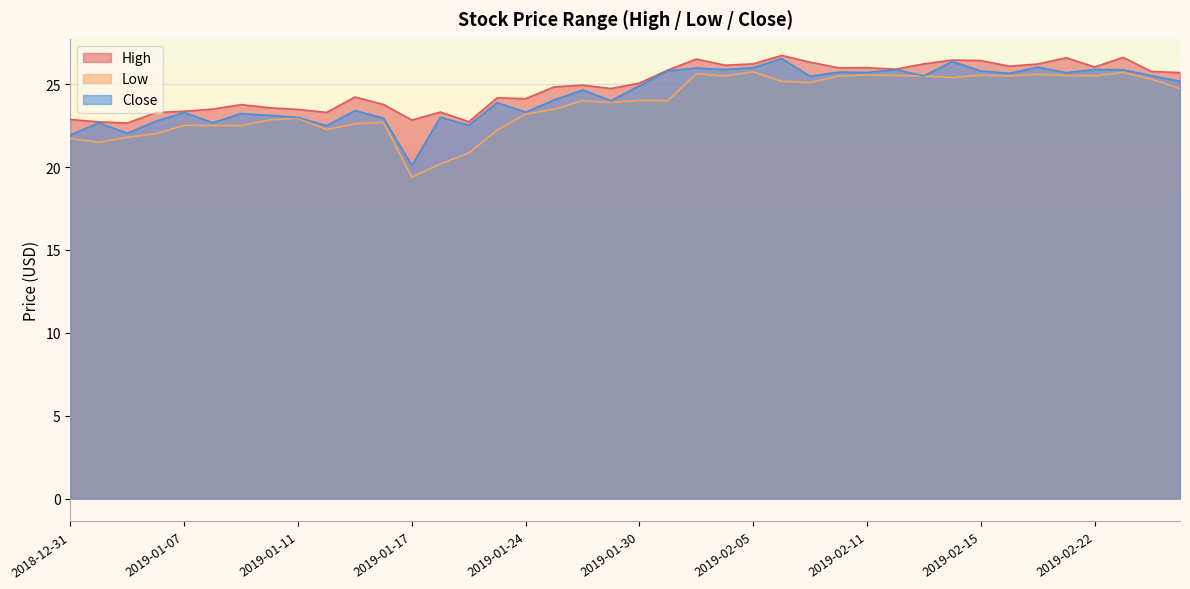

Does the chart display data point markers on the line(s)?

No